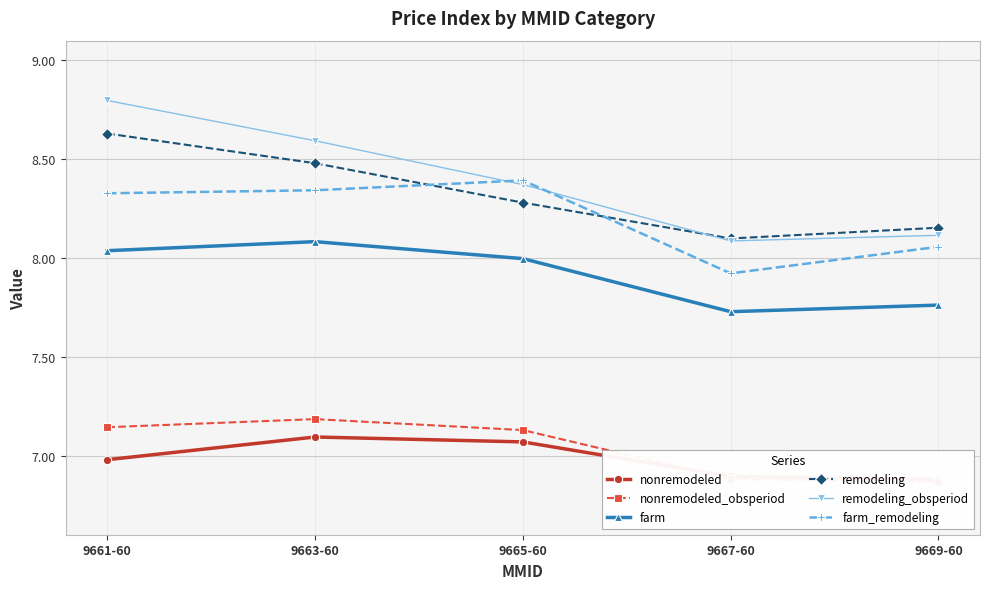

What is the difference between the second highest and minimum values in the remodeling_obsperiod series?

0.5